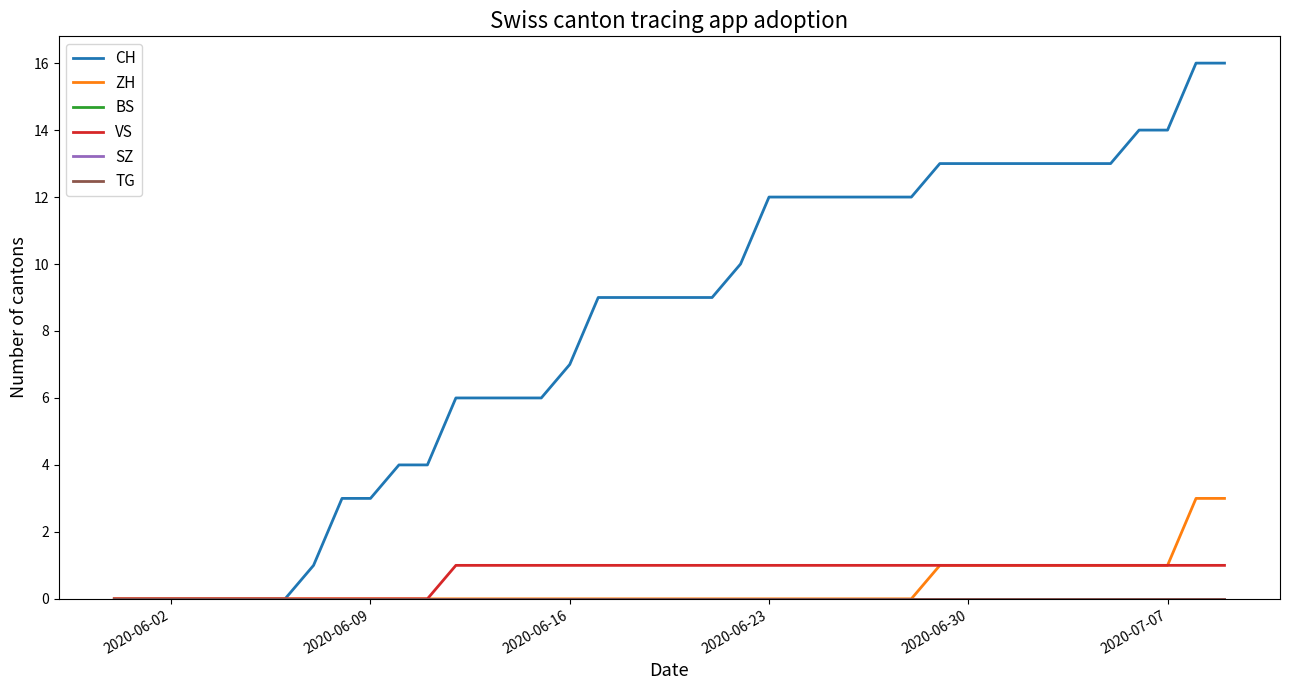

Is this an area chart (filled region under the line)?

No